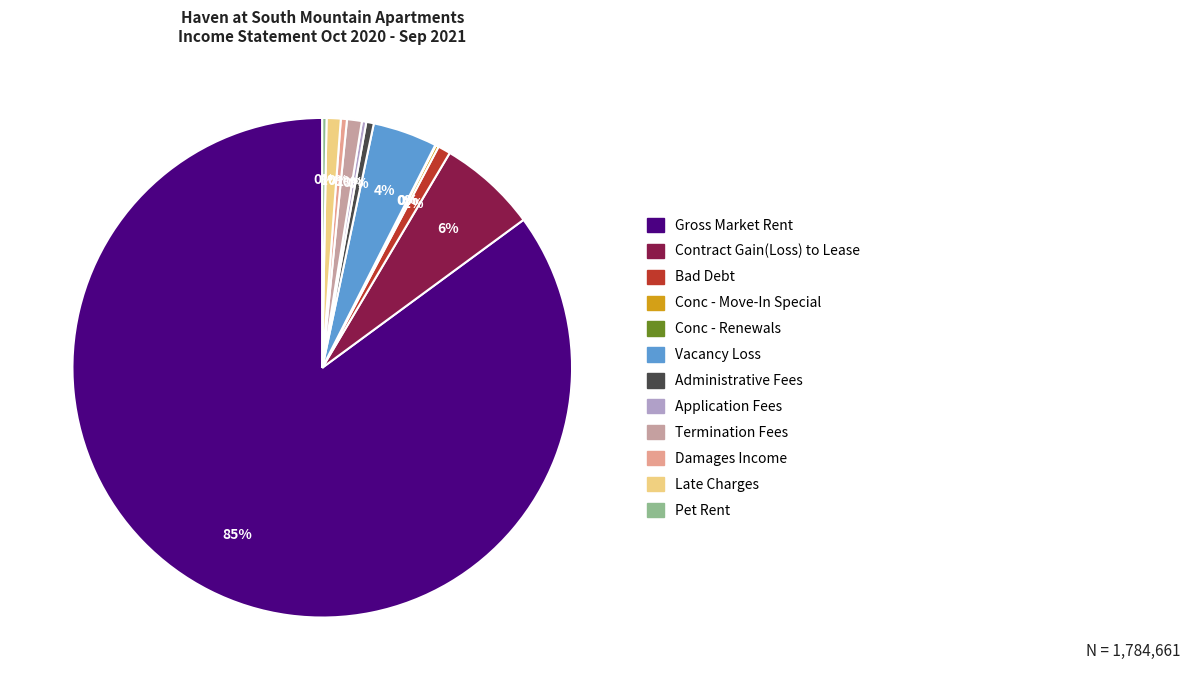

Does Bad Debt account for over 50% of the chart?

No